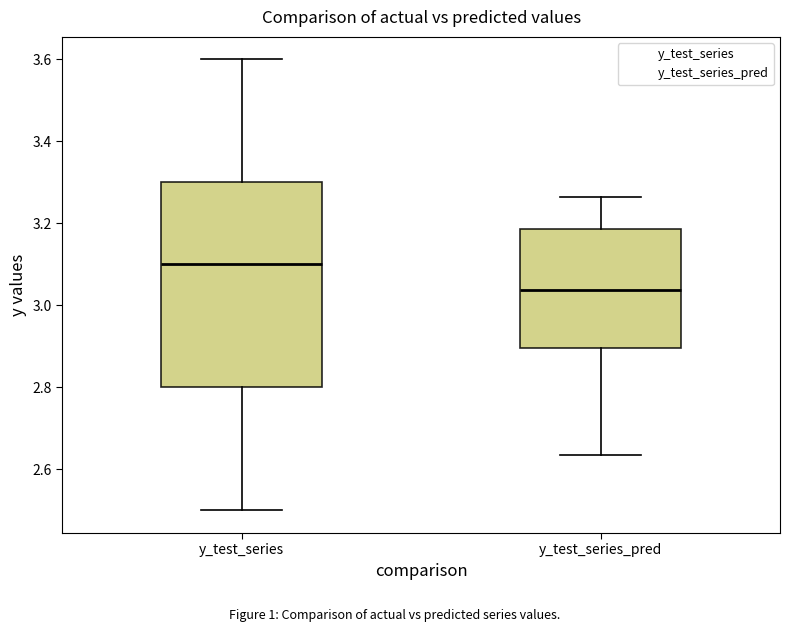

Reading left to right, transcribe this box plot: for each box, give where its median line is, the range the box spans, and where its two whiskers end, as read against the y-axis. The values are not printed on the chart, so give them approximately, as read against the axis.

y_test_series: median 3.10, box 2.80 to 3.30, whiskers 2.50 to 3.60
y_test_series_pred: median 3.04, box 2.90 to 3.18, whiskers 2.64 to 3.26